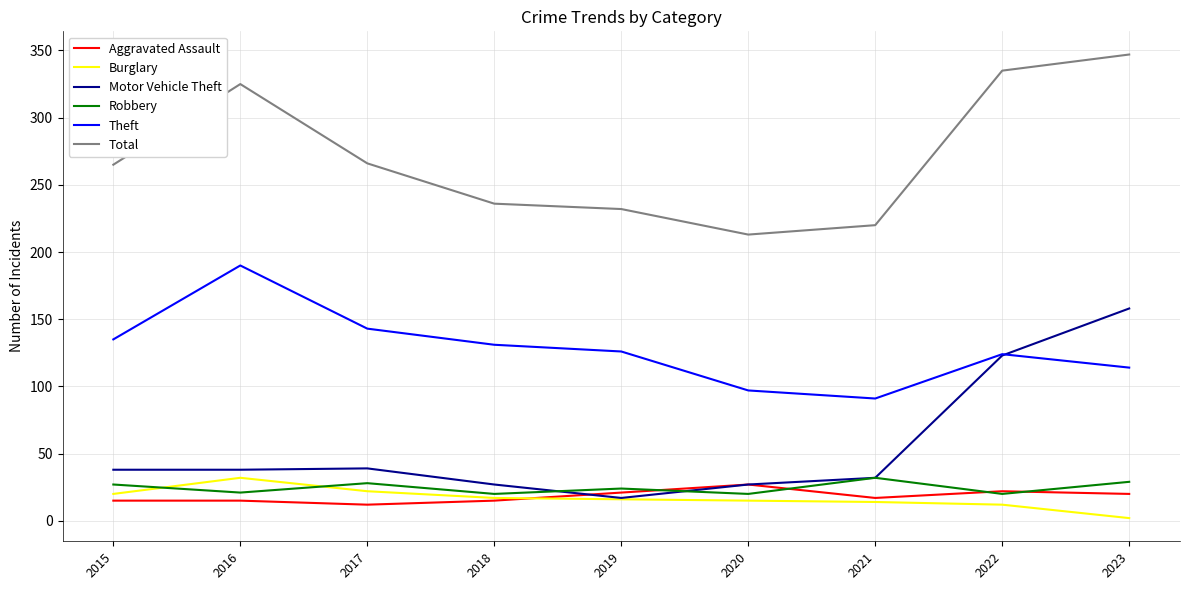

How many categories are shown in the chart?

9